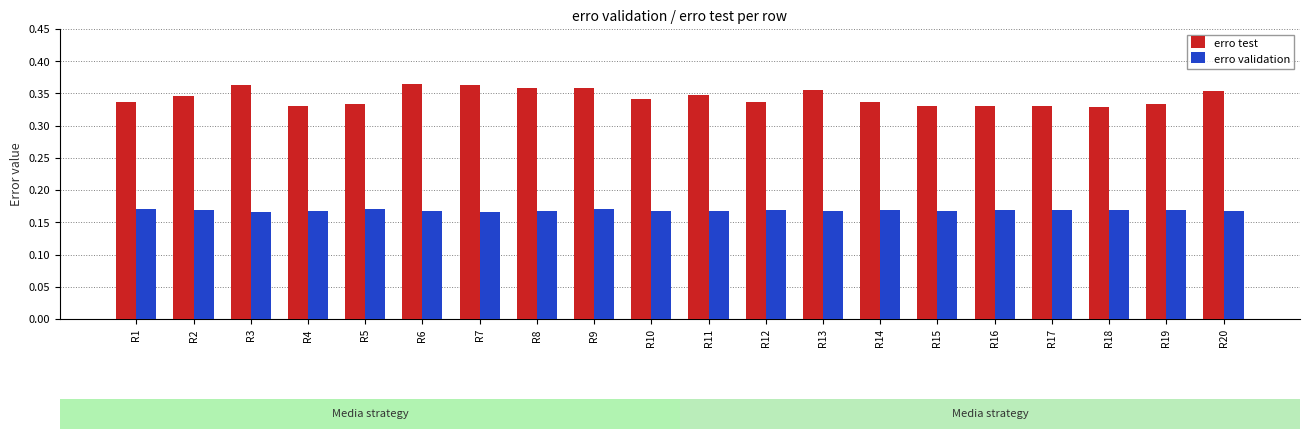

How many series are shown in this chart?

2